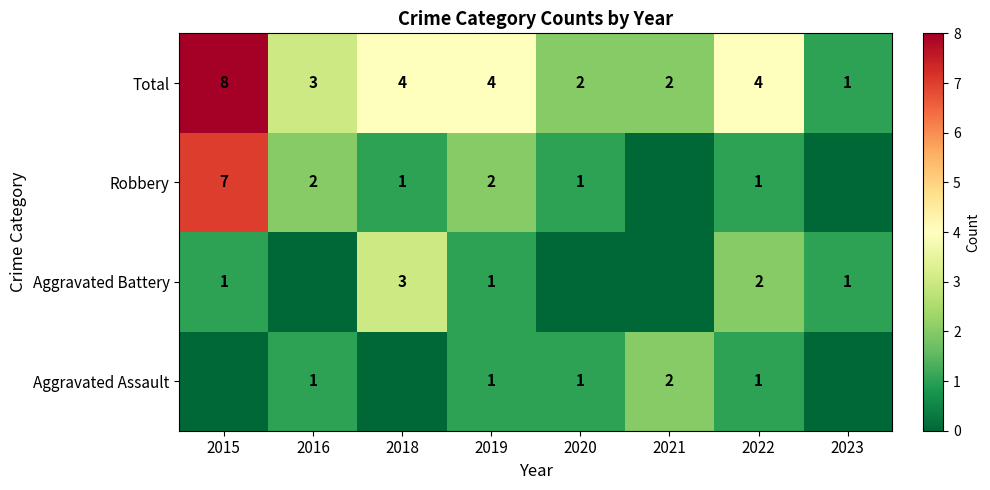

True or false: Aggravated Battery has a value of 2 at 2015.

False